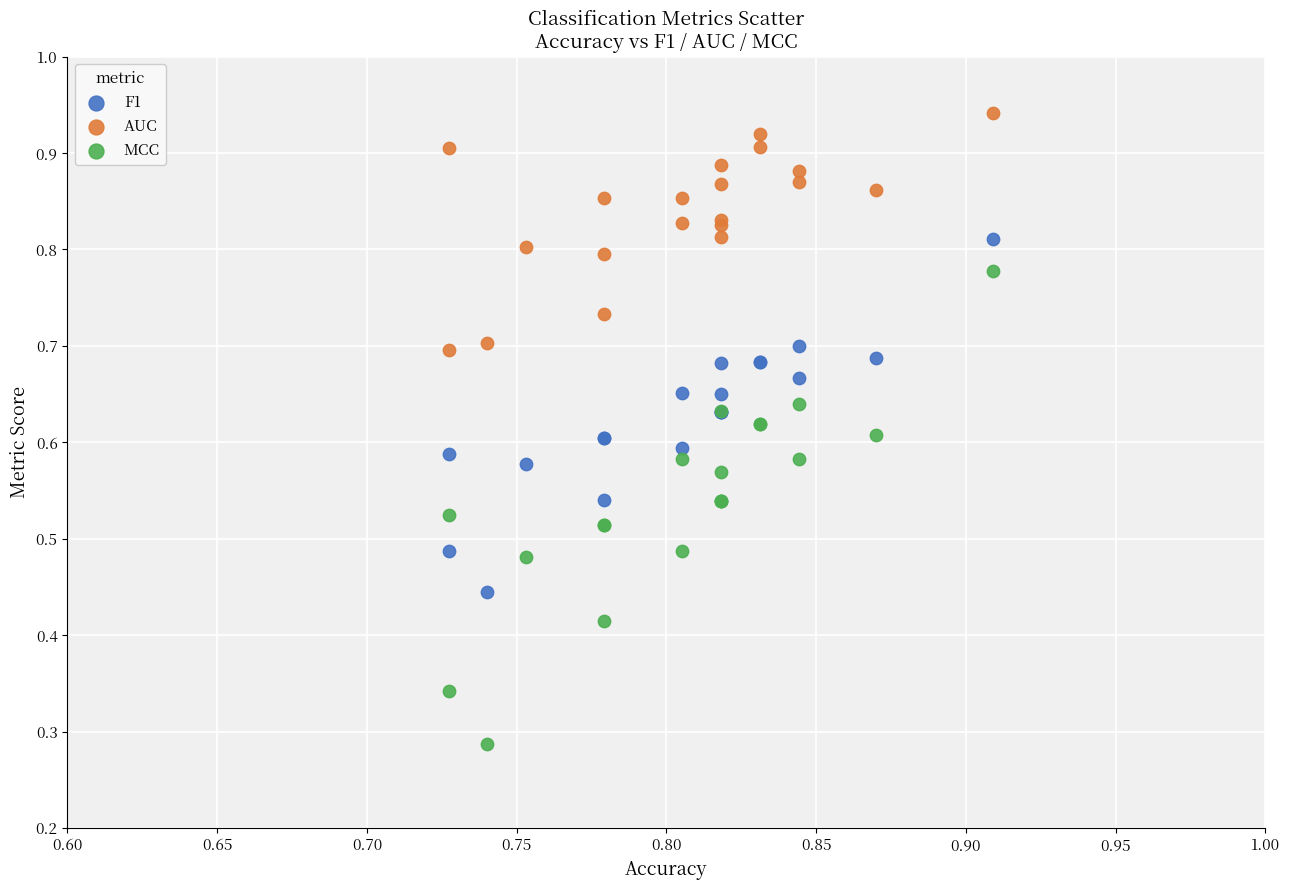

What are all the series names shown in the legend?

F1, AUC, MCC